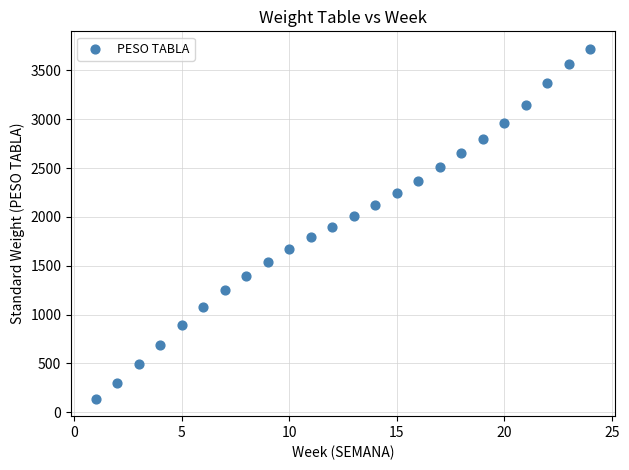

List the coordinates of all points as (Y, X) pairs, reading left to right.

(140, 1)  (300, 2)  (490, 3)  (690, 4)  (890, 5)  (1080, 6)  (1250, 7)  (1400, 8)  (1540, 9)  (1670, 10)  (1790, 11)  (1900, 12)  (2010, 13)  (2120, 14)  (2240, 15)  (2370, 16)  (2510, 17)  (2650, 18)  (2800, 19)  (2960, 20)  (3150, 21)  (3370, 22)  (3560, 23)  (3720, 24)